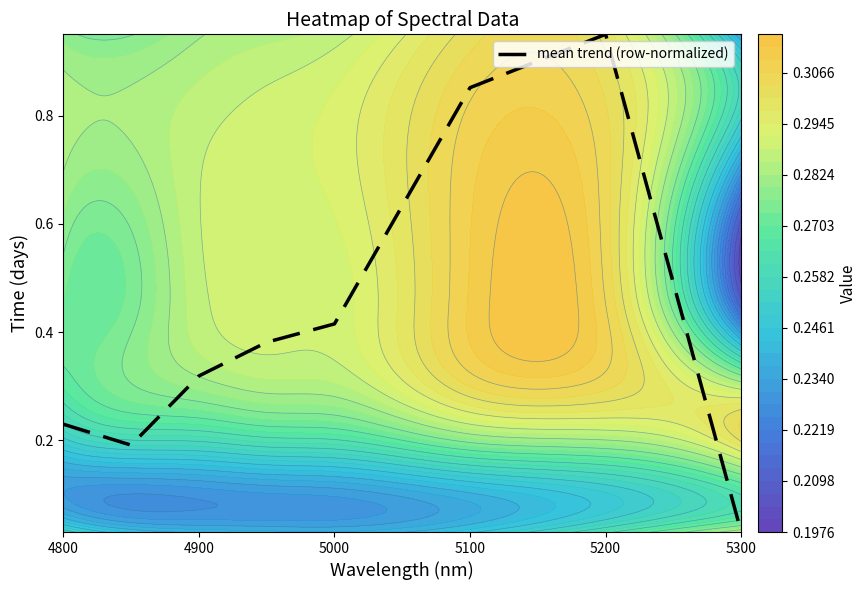

The mean trend (row-normalized) series shows 0.2 at 5000. True or false?

False